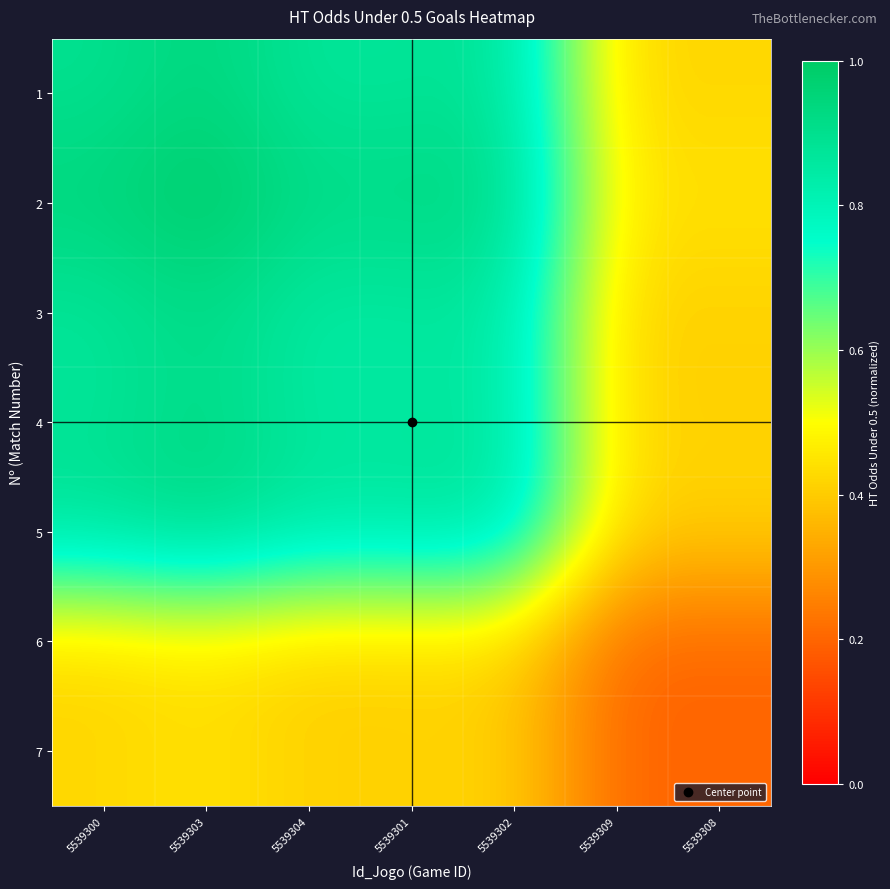

How many distinct data groups are displayed?

7